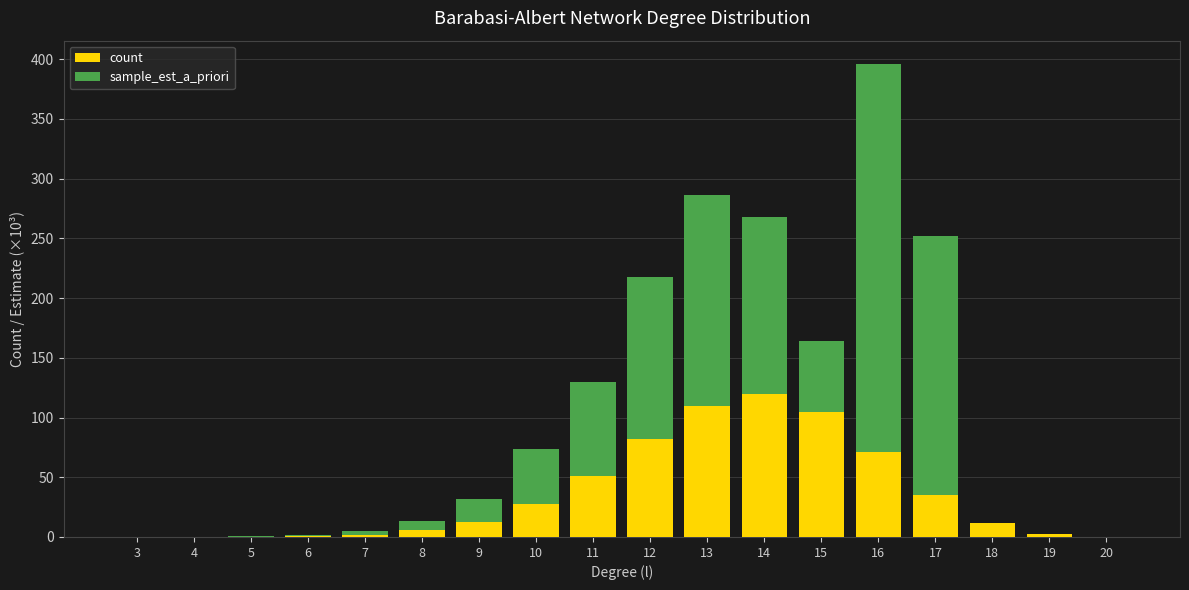

At which label is count closest to 59?

11